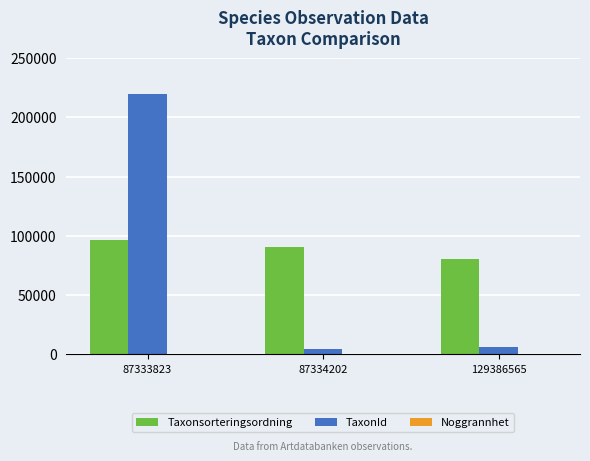

Is it true that Taxonsorteringsordning equals 90339 at 87334202?

True